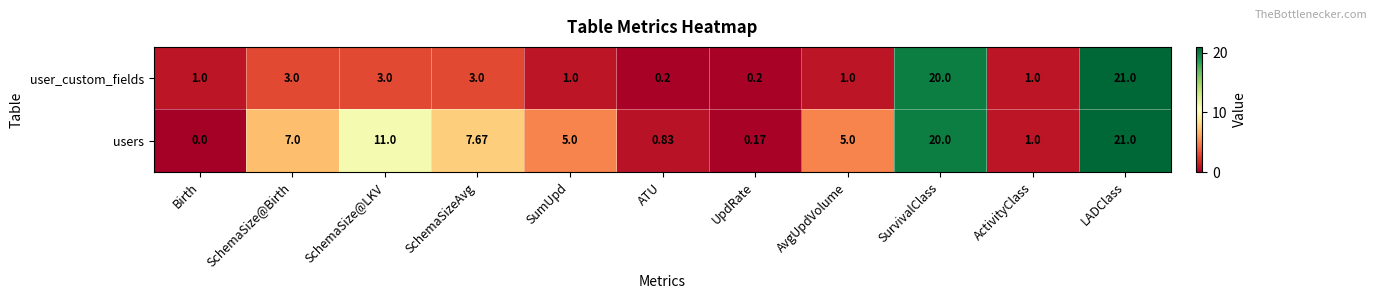

At how many categories does at least one series exceed 8?

3